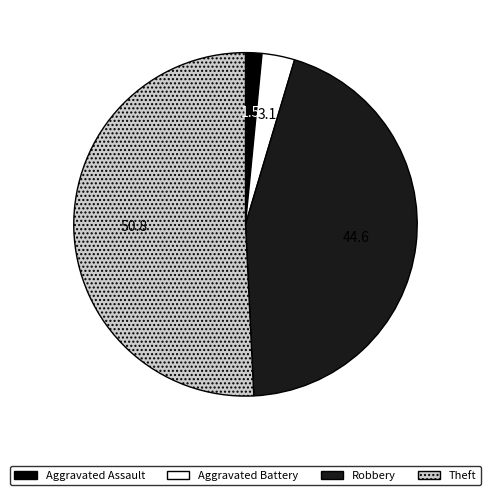

Does Theft represent more than half of the total?

Yes